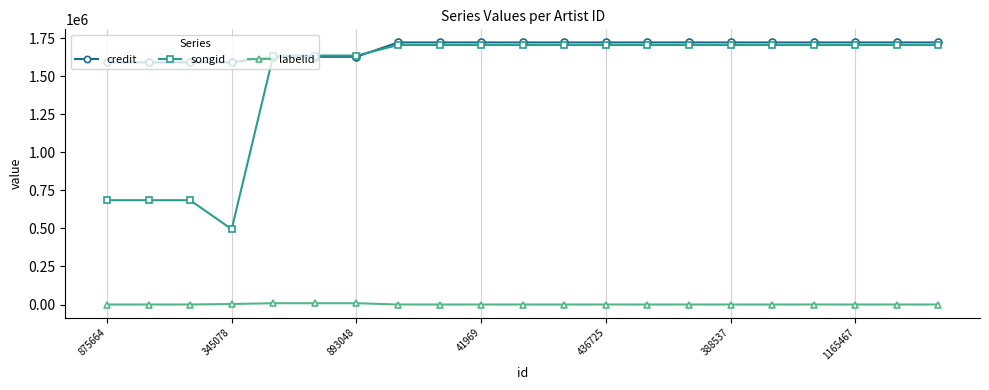

What is the value of the credit point at the 17th from the left?

1722796